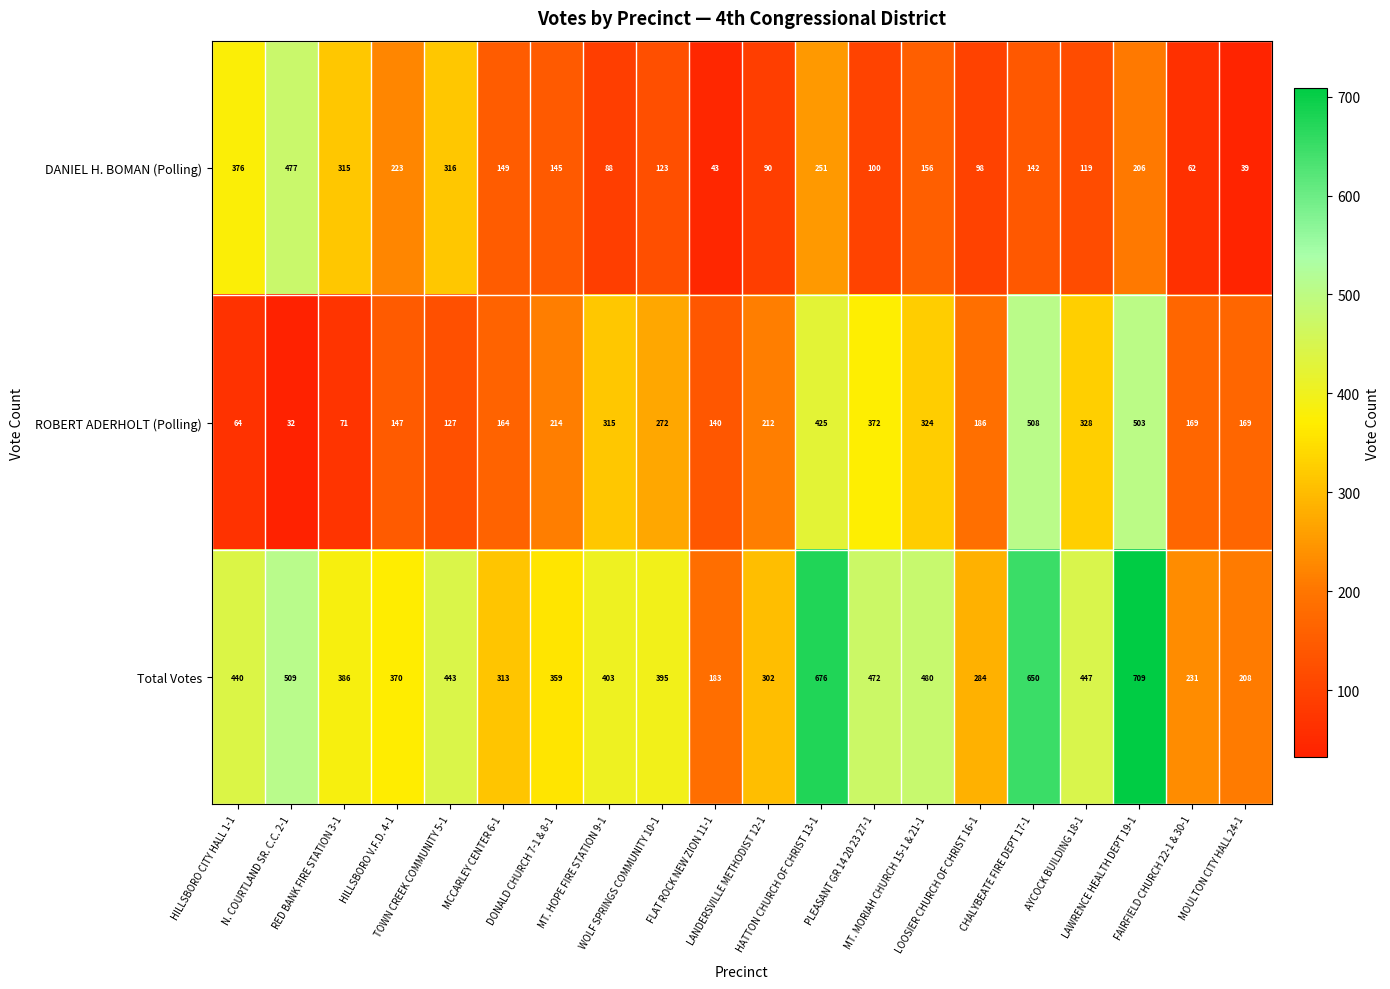

What is the difference between the second highest and minimum values in the Total Votes series?

493